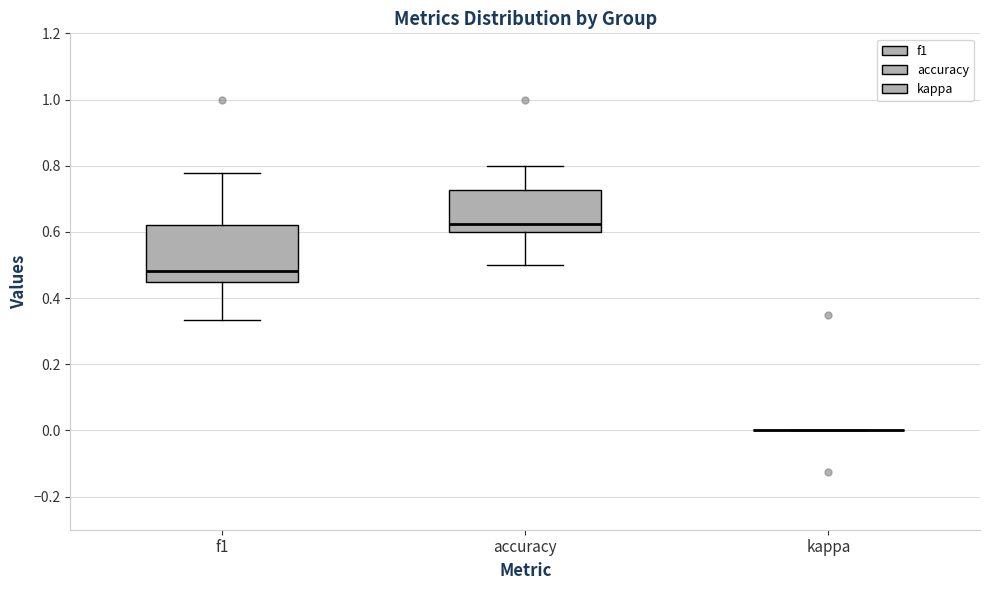

Reading left to right, read every box against the y-axis: the position of its median line, the range the box covers, and the ends of its whiskers. The values are not printed on the chart, so give them approximately, as read against the axis.

f1: median 0.48, box 0.46 to 0.62, whiskers 0.34 to 0.78
accuracy: median 0.62, box 0.60 to 0.72, whiskers 0.50 to 0.80
kappa: box collapsed to a line at 0.00, whiskers 0.00 to 0.00